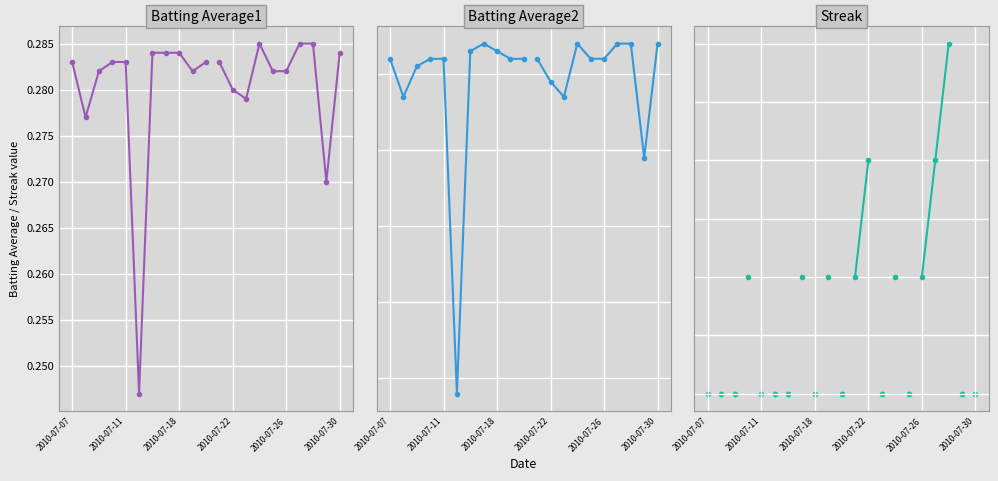

Which series reaches the minimum Y coordinate?

Batting Average2